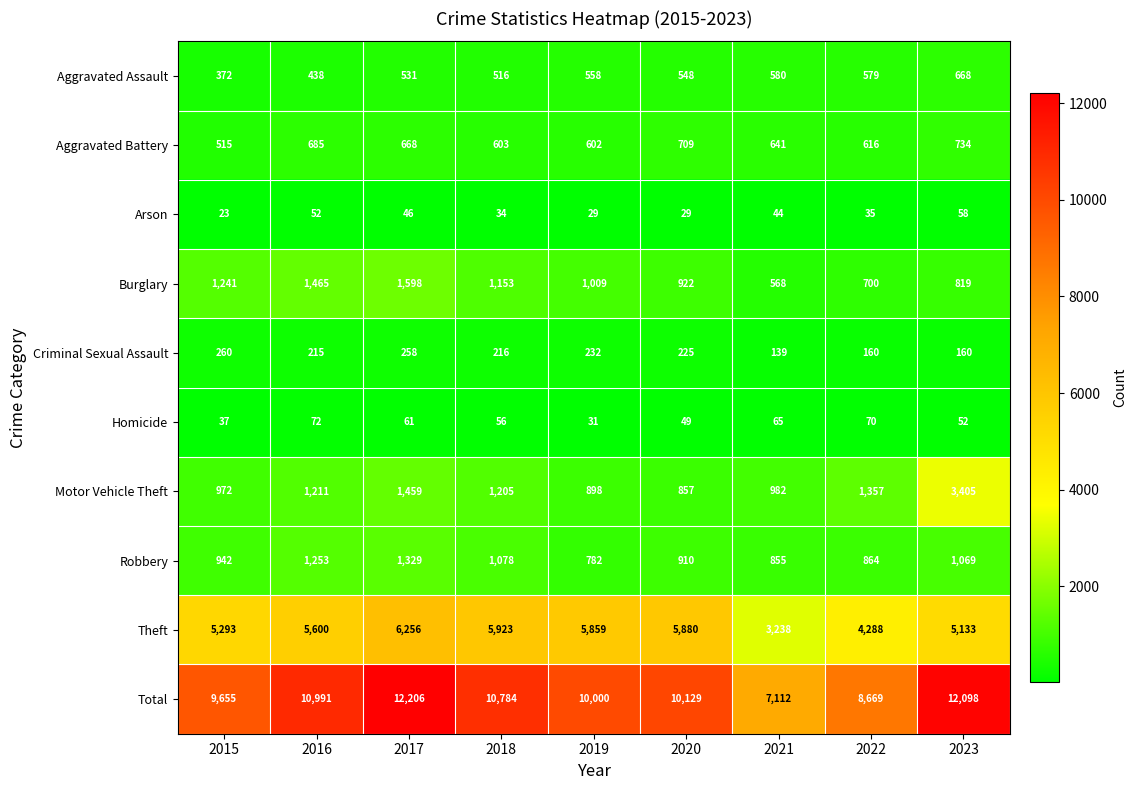

At which label does Burglary first exceed 1009?

2015